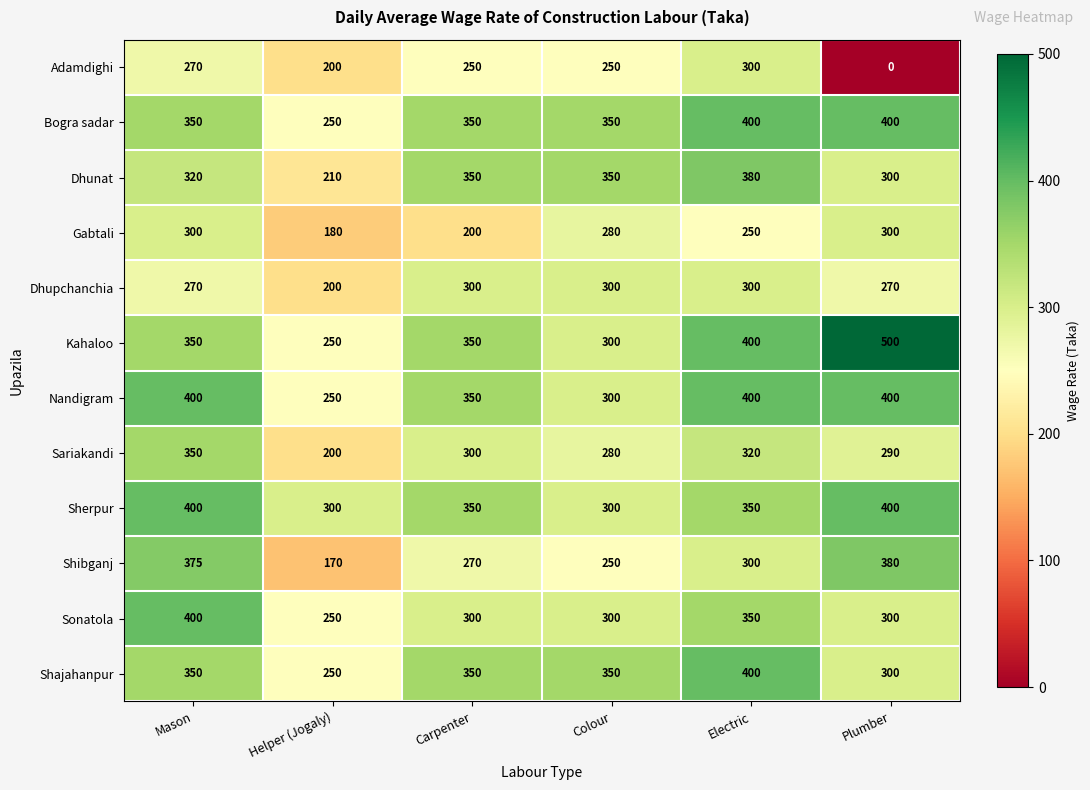

What is the average value of the Bogra sadar series?

350